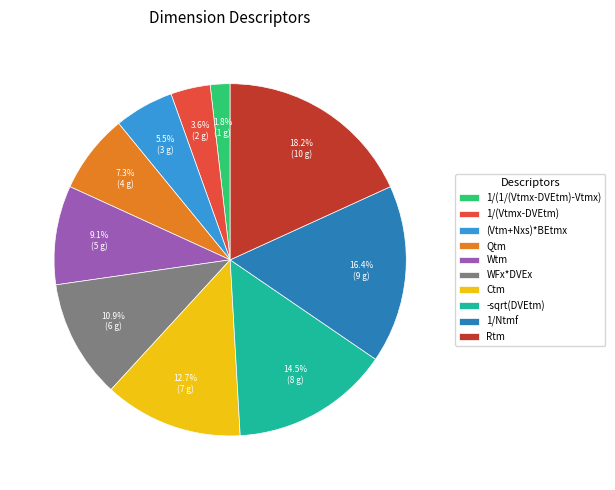

How many segments does this pie chart have?

10